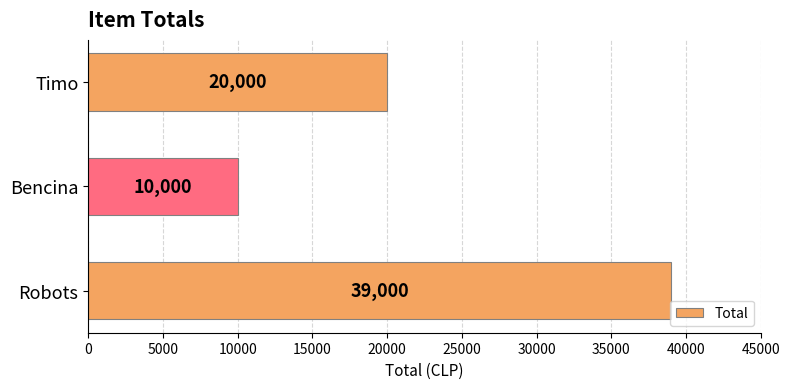

What is the minimum value shown in the chart?

10000